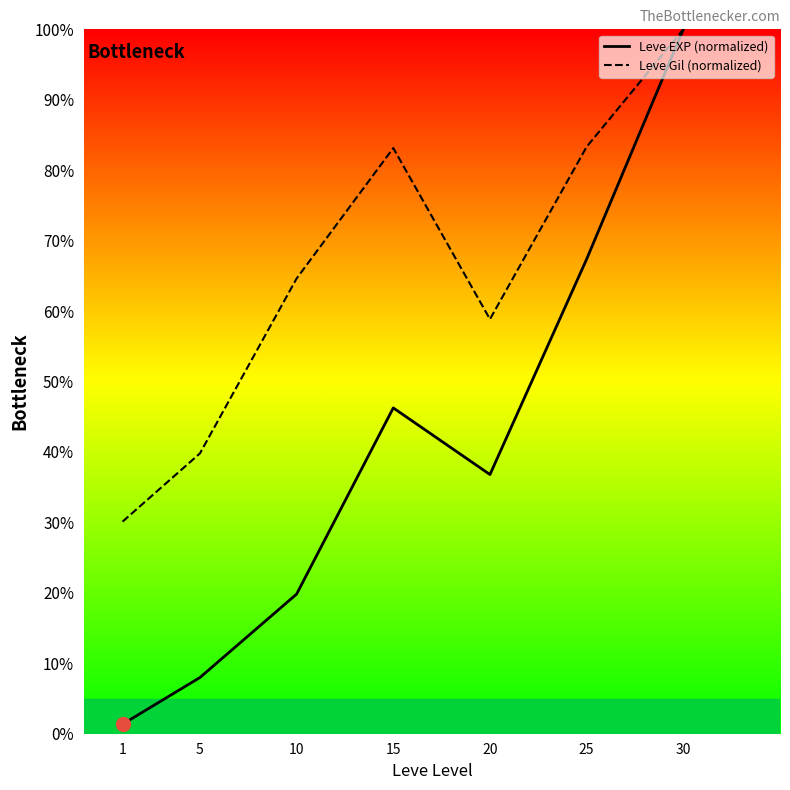

True or false: Leve EXP has a value of 28.5 at 10.

False